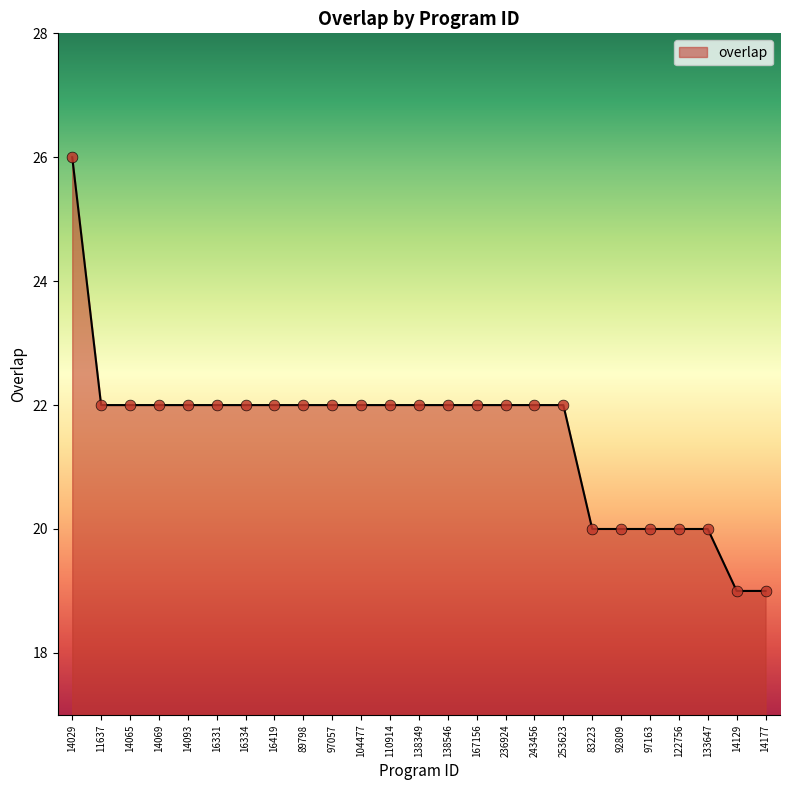

What is the change in value from 138349 to 83223?

-2